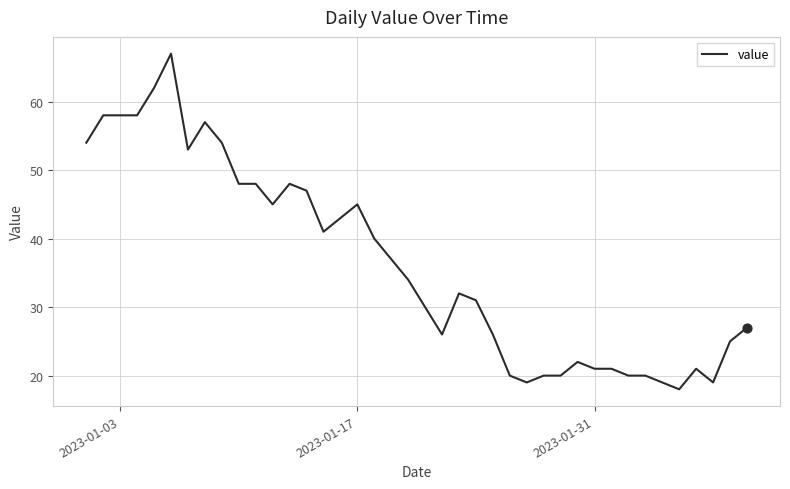

What is the minimum value shown in the chart?

18